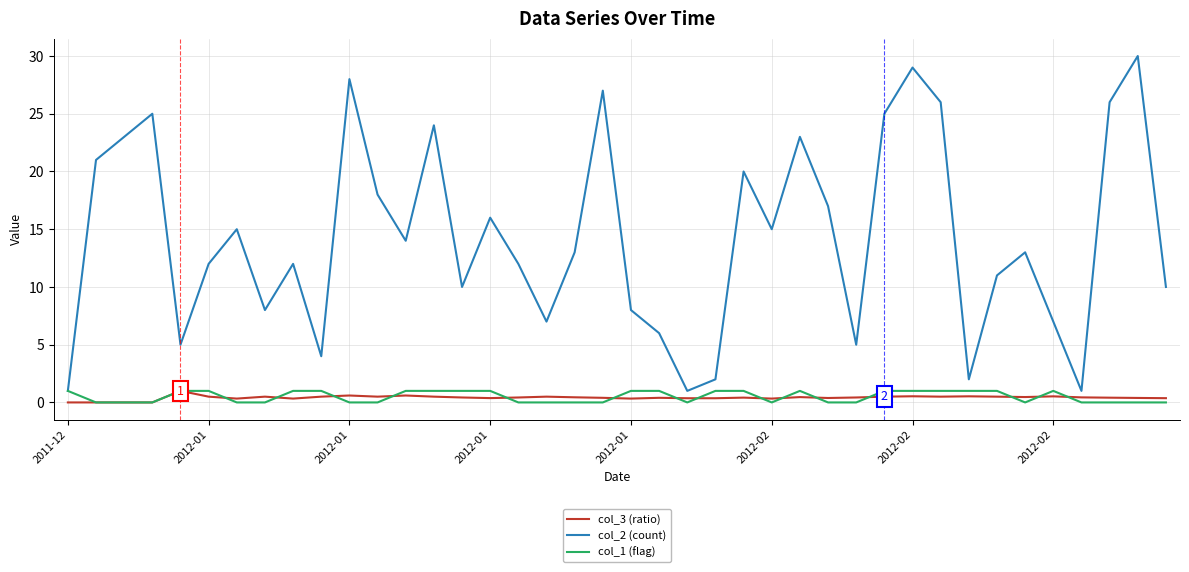

What is the maximum value shown in the chart?

30.0